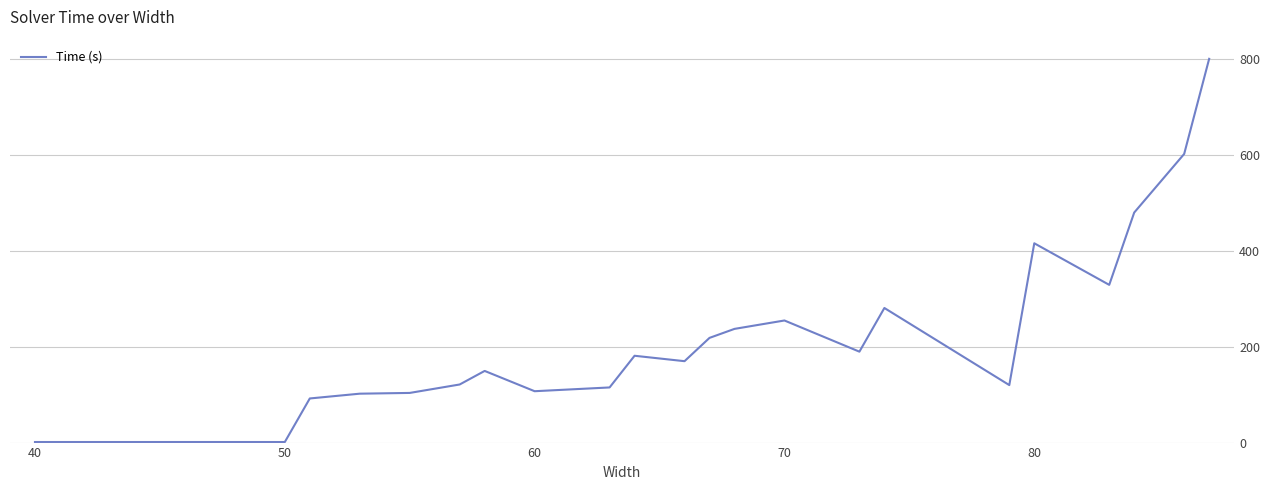

How many values are below 149?

13